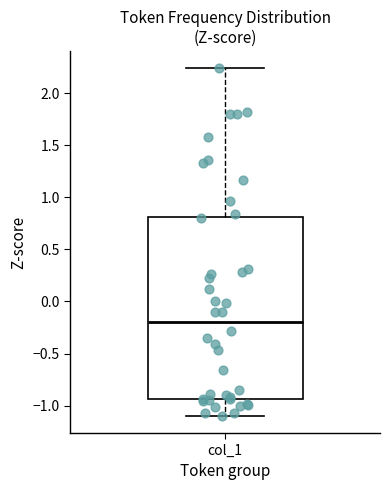

Read this box plot against the y-axis: the position of the median line, the range covered by the box, and the ends of both whiskers. The values are not printed on the chart, so give them approximately, as read against the axis.

median -0.20, box -0.95 to 0.80, whiskers -1.10 to 2.25